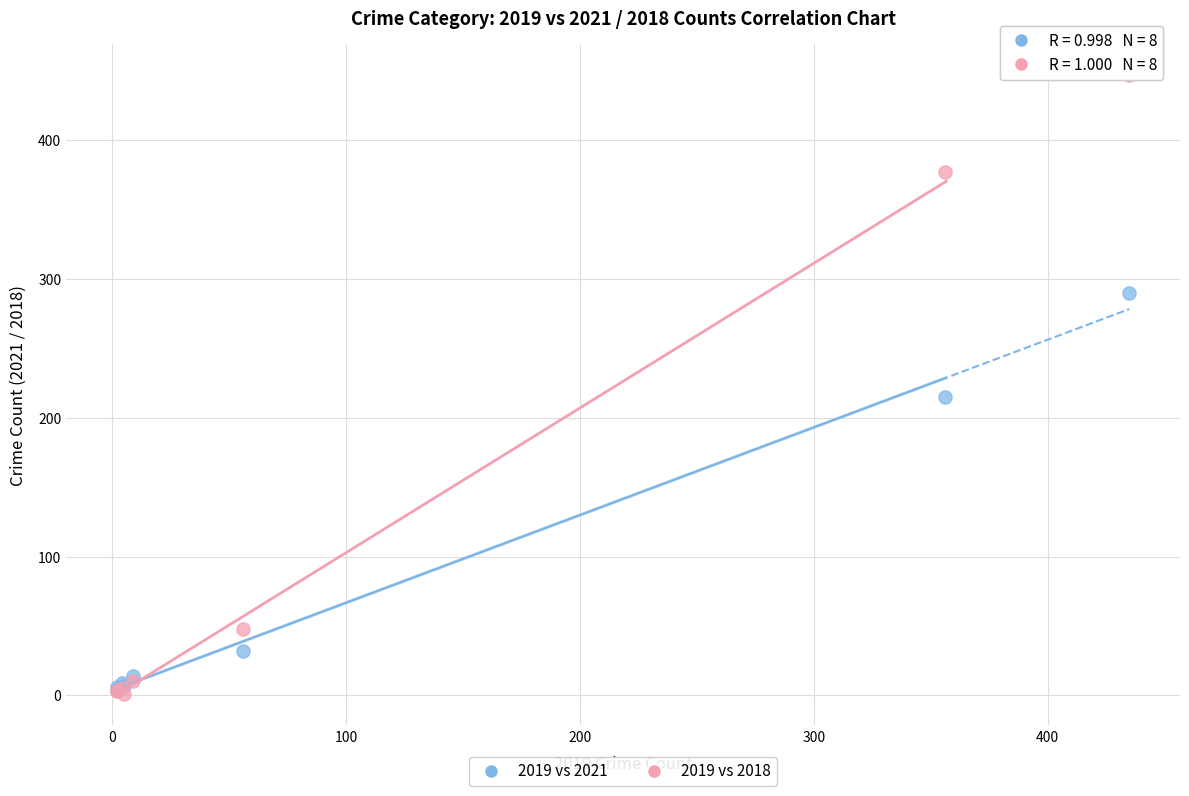

Across all series, what Y value is closest to 224?

215